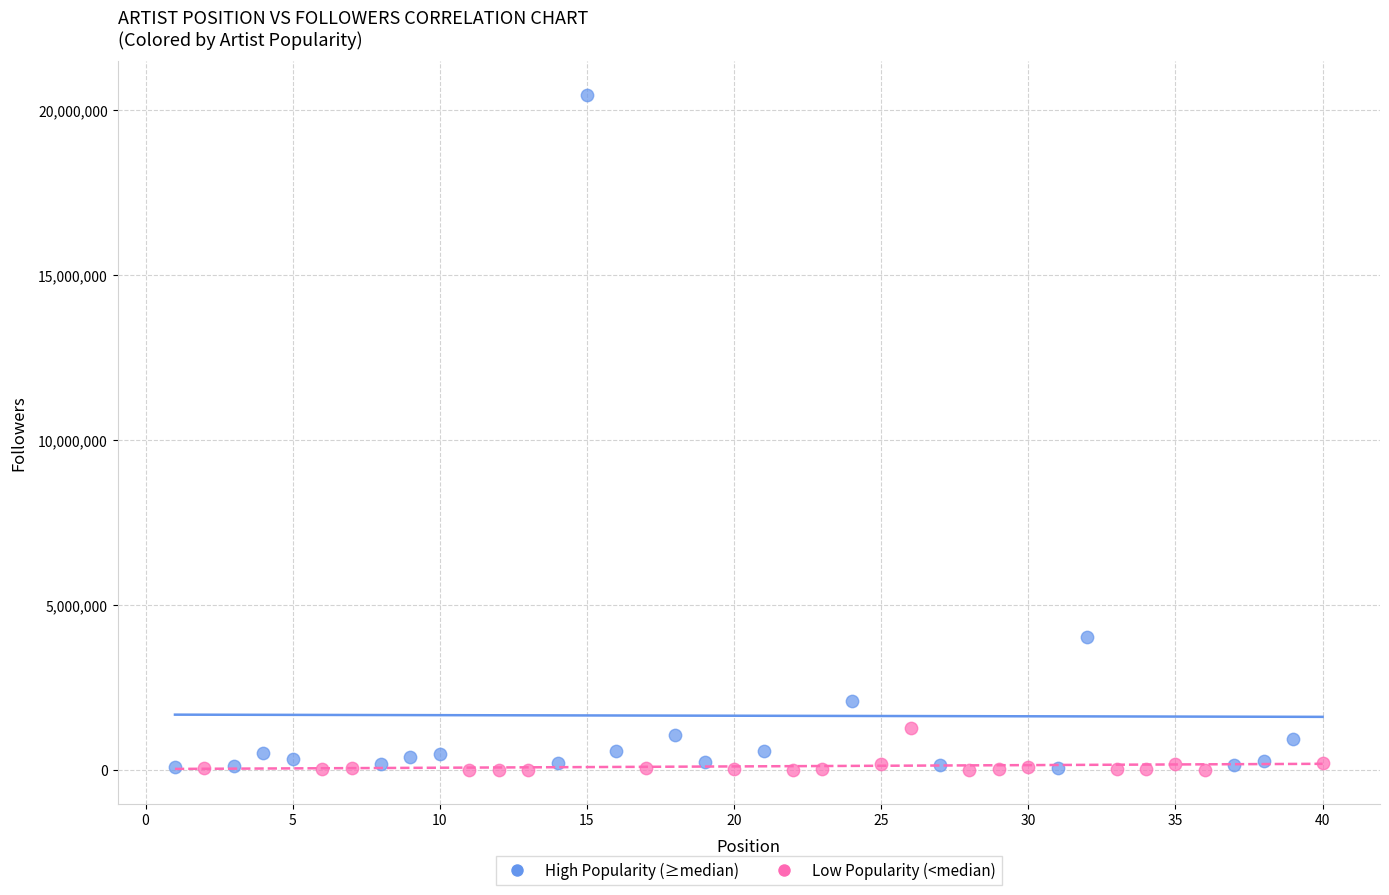

Which series has the largest Y range (max minus min)?

High Popularity (≥median)